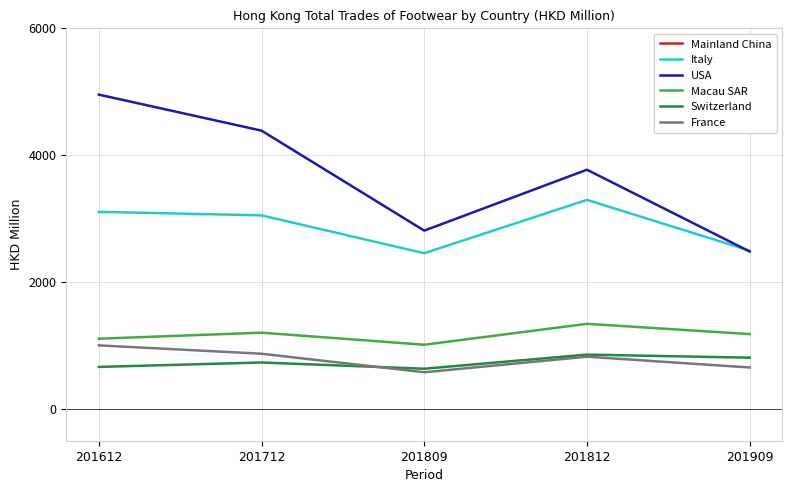

True or false: France and Macau SAR cross at least once.

False